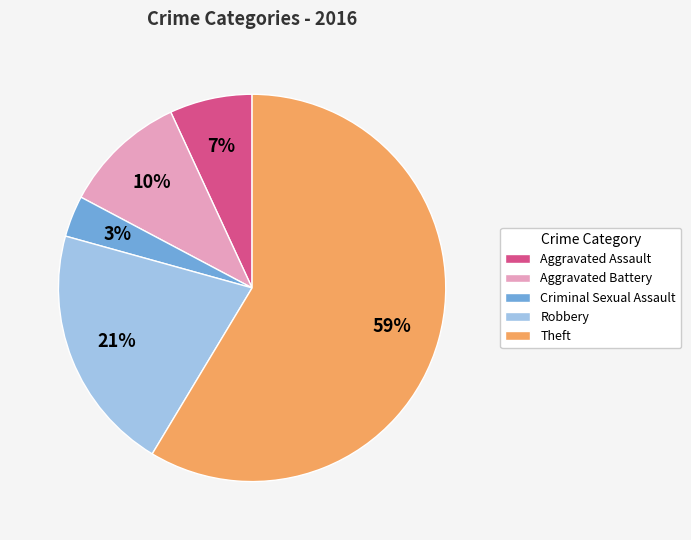

Count the number of slices in the pie.

5